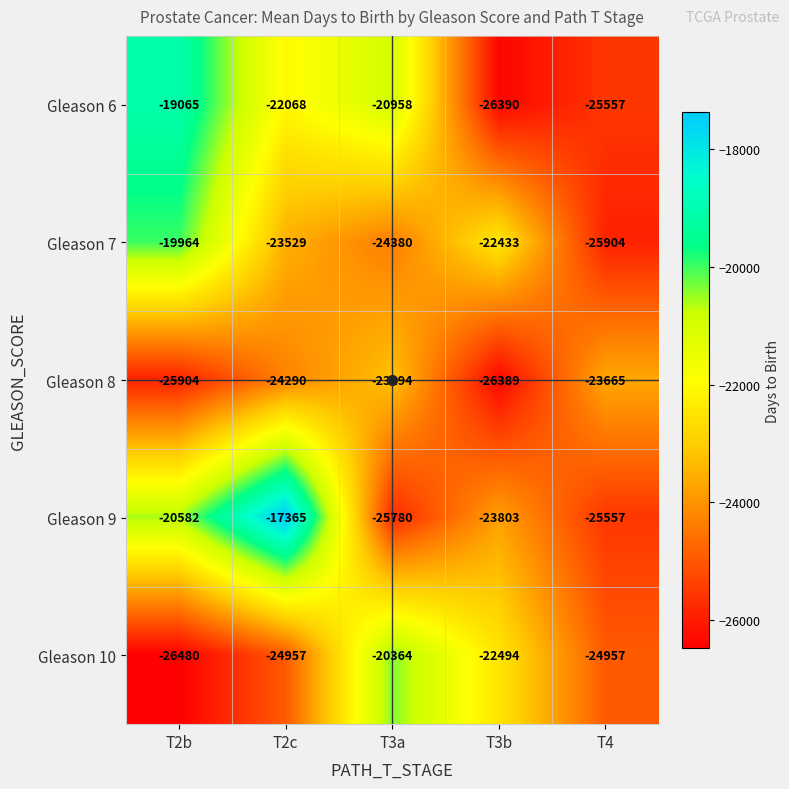

At T2c, list the series in order from largest to smallest.

Gleason 9, Gleason 6, Gleason 7, Gleason 8, Gleason 10